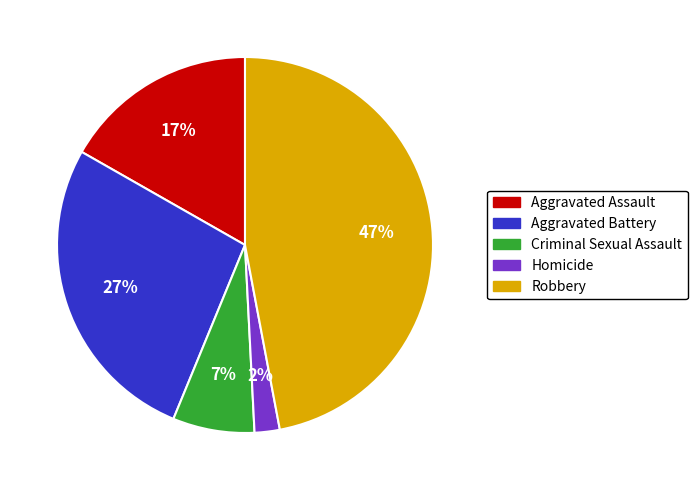

Is there a majority slice in this chart?

No